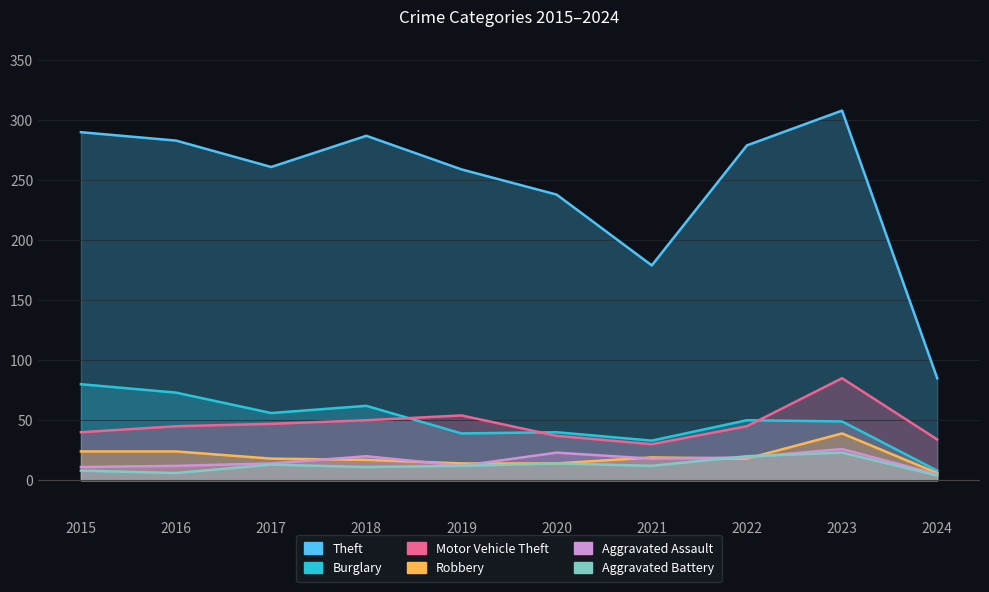

Count the number of data series in this chart.

6